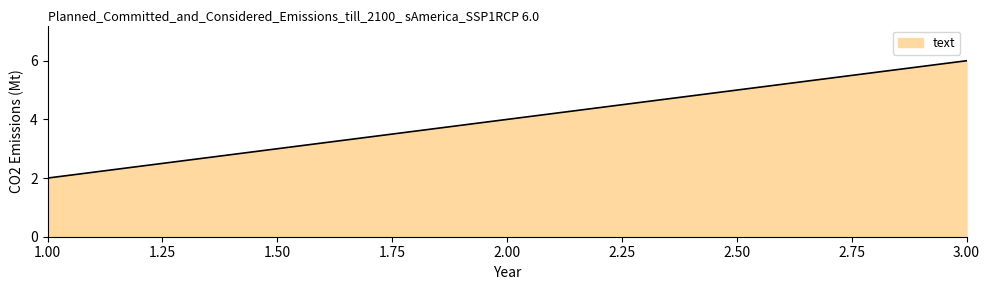

What position from the left is 1.00?

1